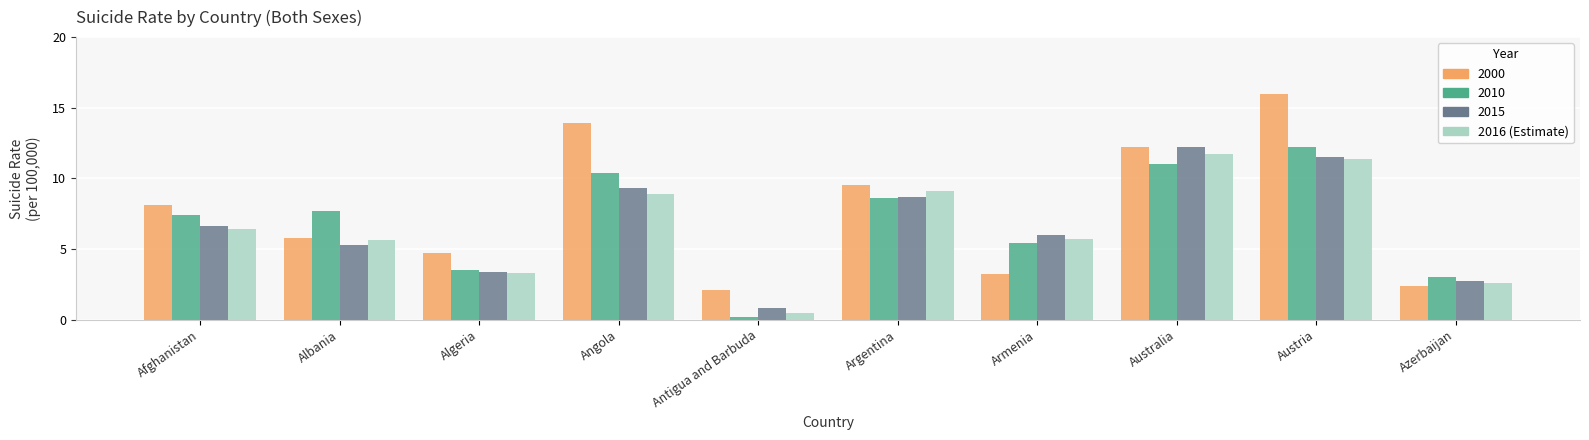

At which category does the chart reach its peak across all series?

Austria